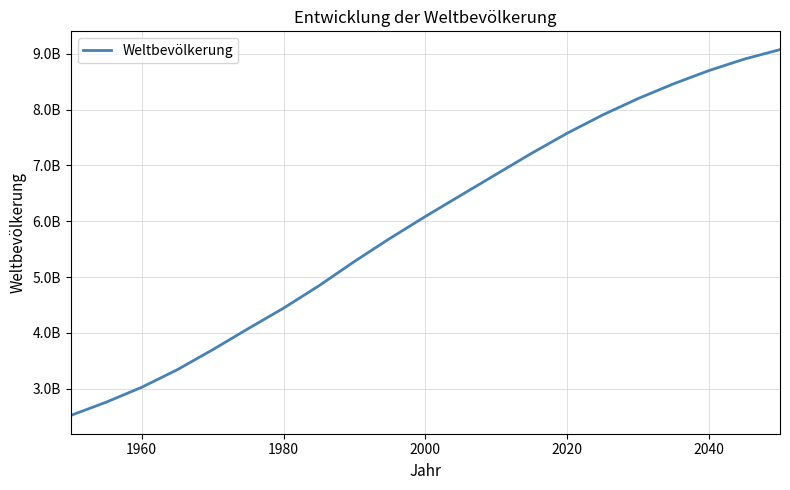

What is the value of the 20th point from the left?

8907417000